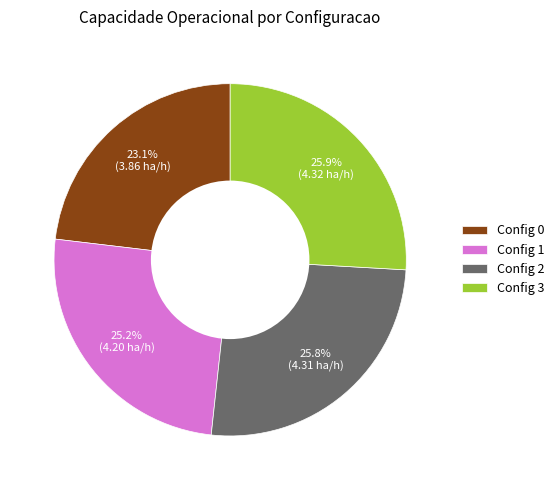

Which slice is the smallest?

Config 0